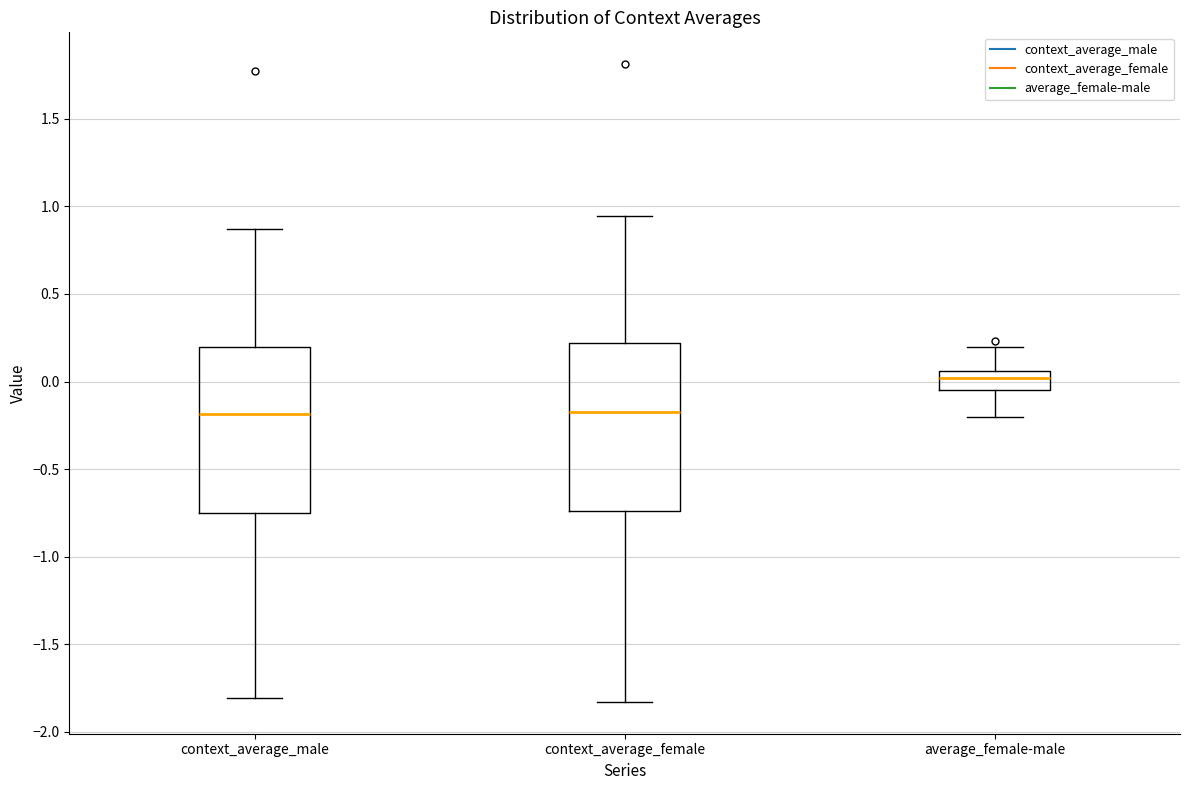

Reading left to right, transcribe this box plot: for each box, give where its median line is, the range the box spans, and where its two whiskers end, as read against the y-axis. The values are not printed on the chart, so give them approximately, as read against the axis.

context_average_male: median -0.20, box -0.75 to 0.20, whiskers -1.80 to 0.85
context_average_female: median -0.20, box -0.75 to 0.20, whiskers -1.85 to 0.95
average_female-male: median 0.00, box -0.05 to 0.05, whiskers -0.20 to 0.20